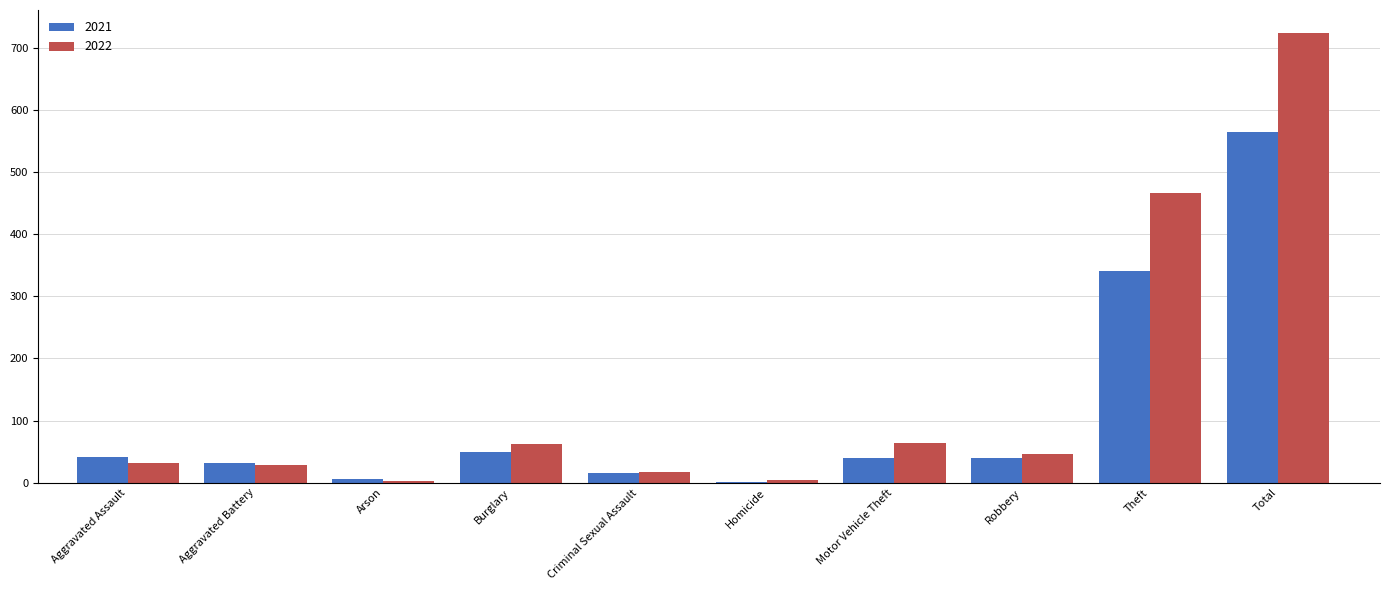

True or false: 2021 has a value of 40 at Motor Vehicle Theft.

True